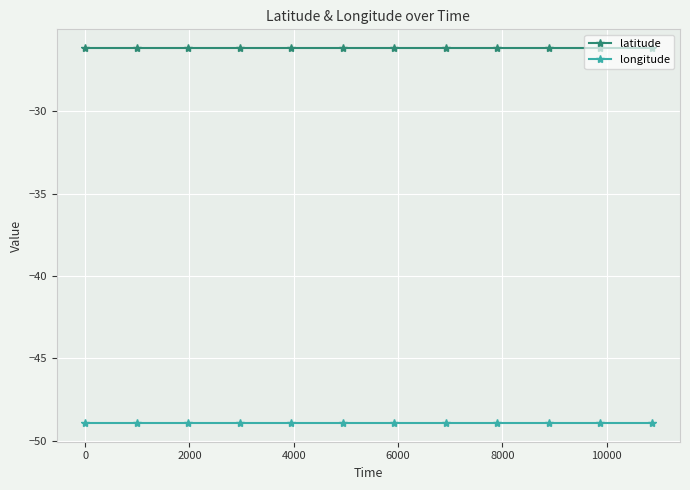

Which series has the largest total across all categories?

latitude